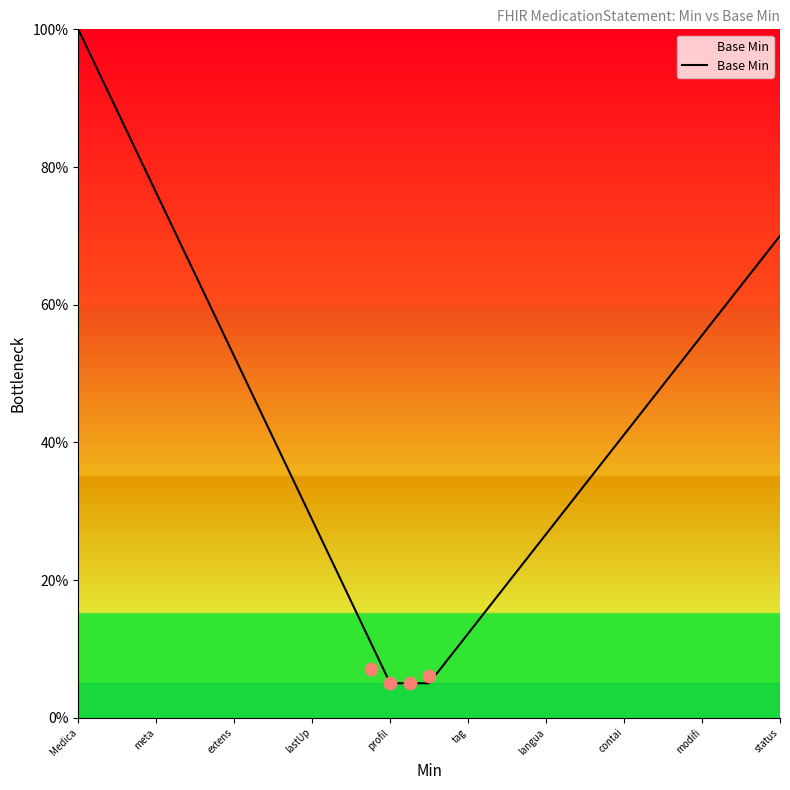

True or false: Base Min has a value of 72.3 at extens.

False